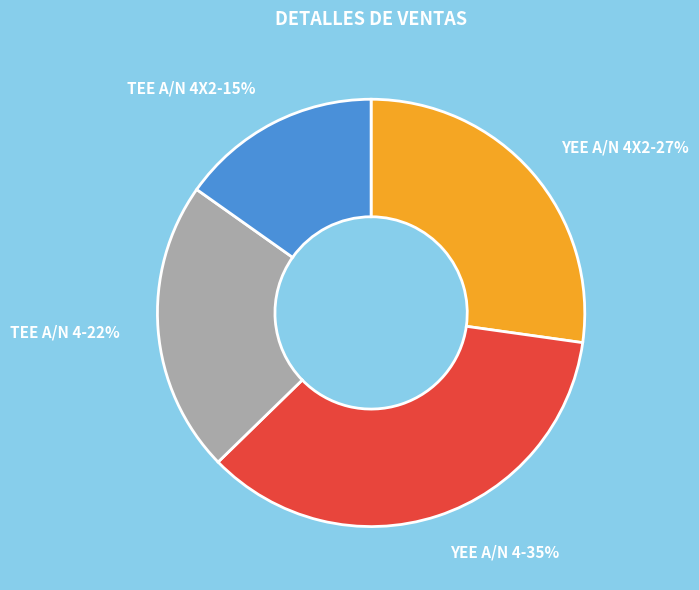

Is the sum of YEE A/N 4 and TEE A/N 4 greater than half?

Yes